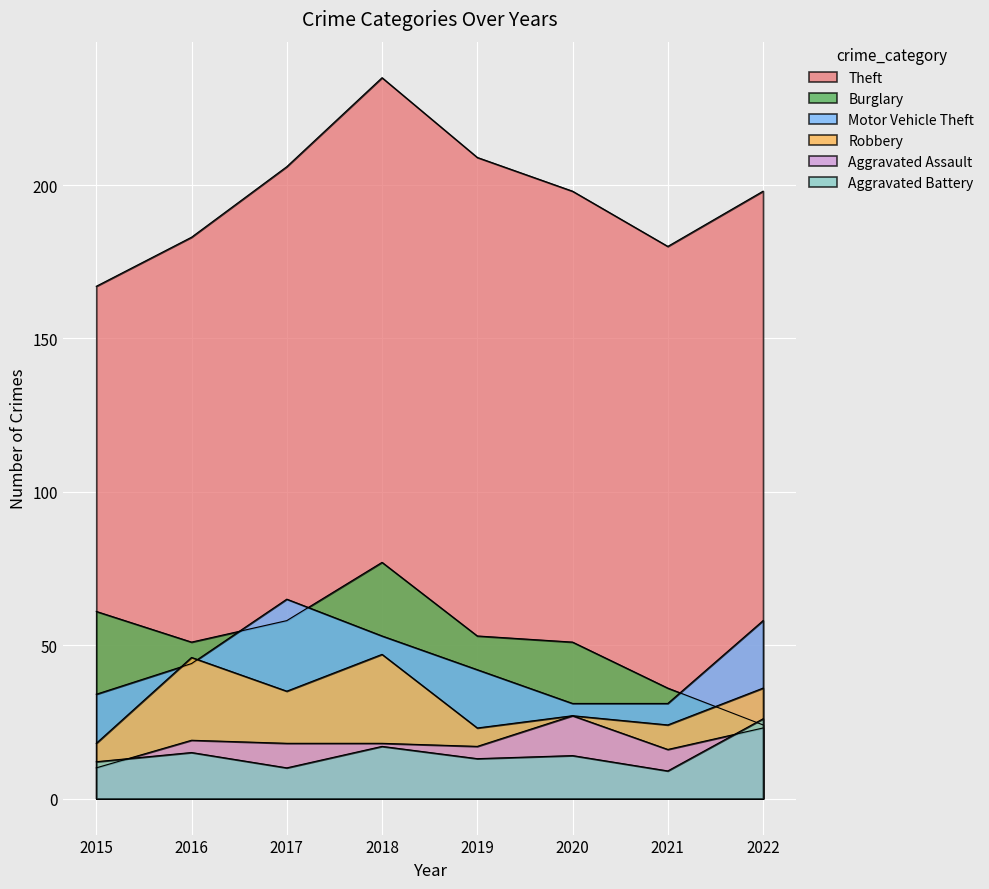

The Burglary series shows 42 at 2015. True or false?

False